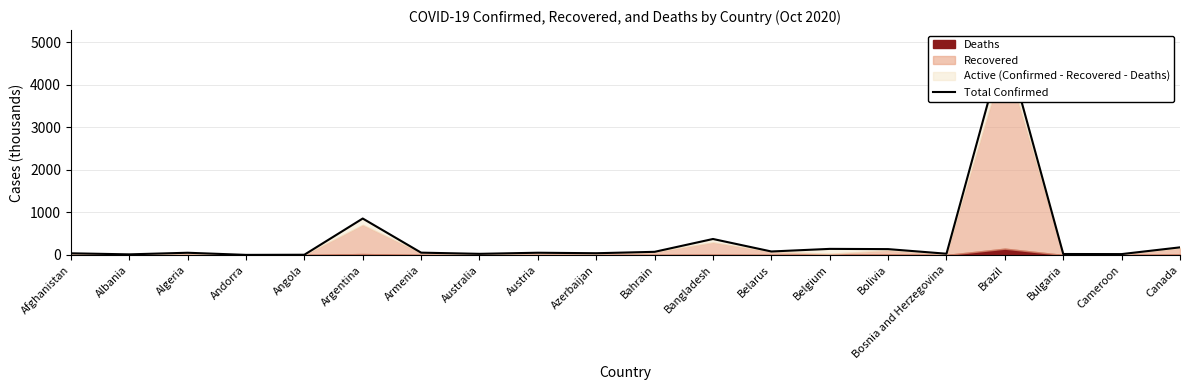

How many points are higher than both their immediate neighbors (excluding endpoints)?

6